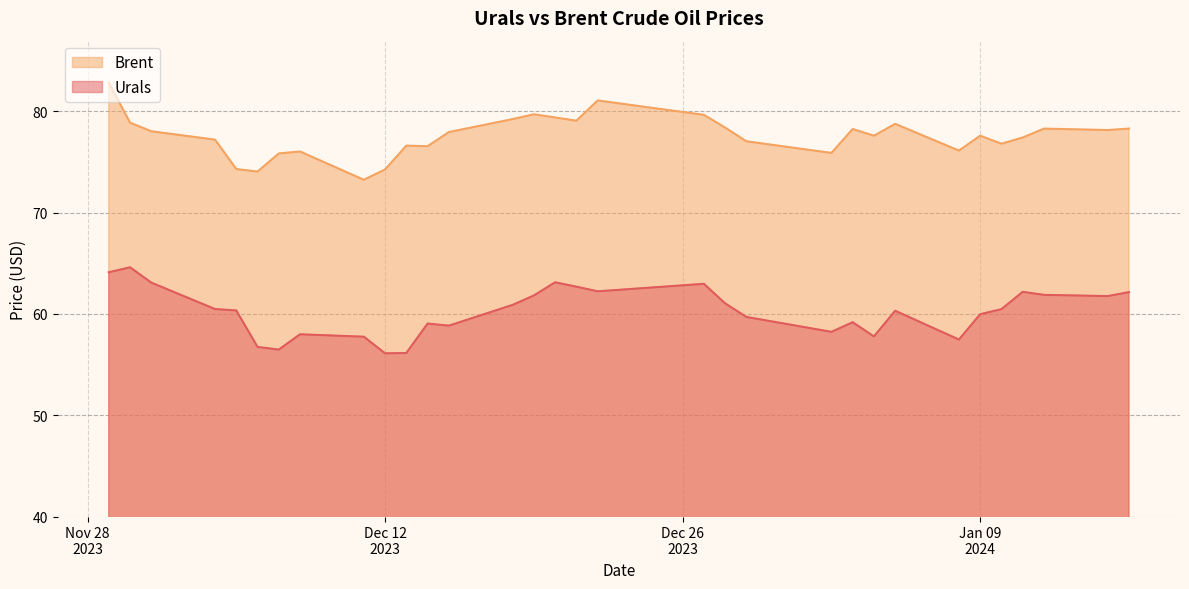

True or false: Brent and Urals intersect in this chart.

False